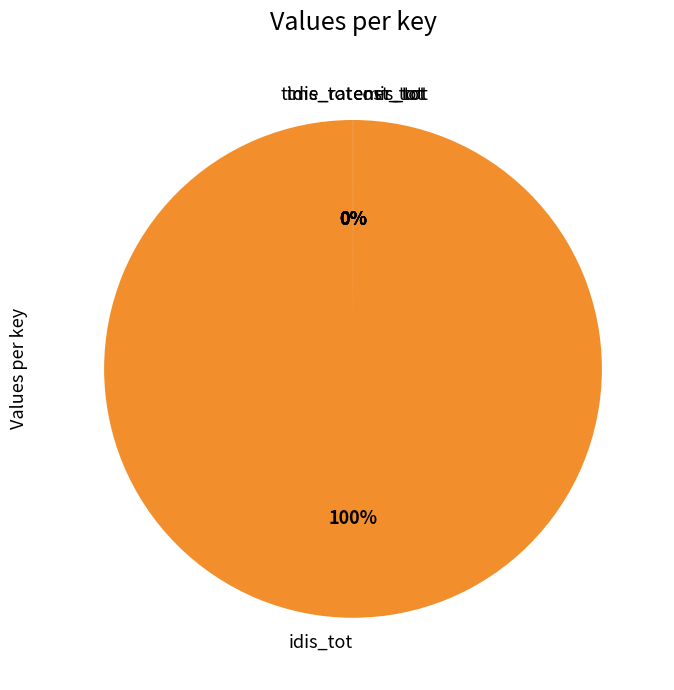

Is there a majority slice in this chart?

Yes